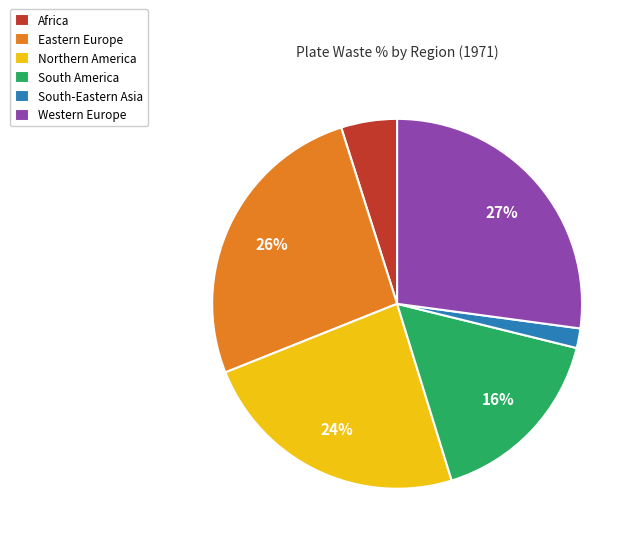

Which slice is the smallest?

South-Eastern Asia